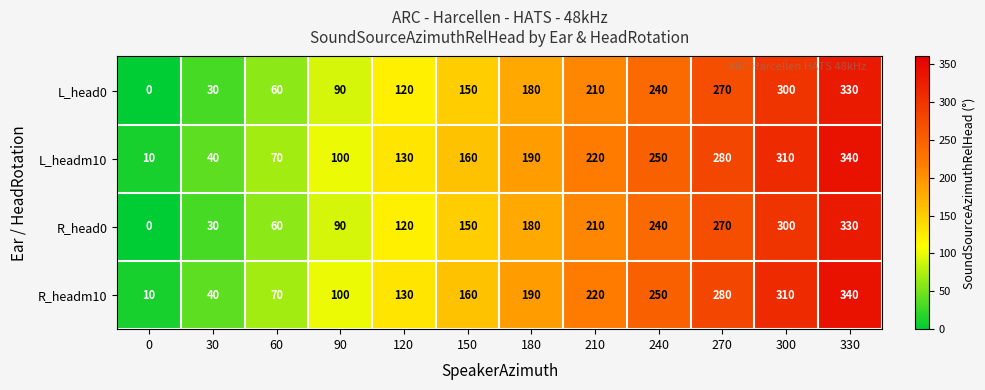

The R_headm10 series shows 69 at 180. True or false?

False